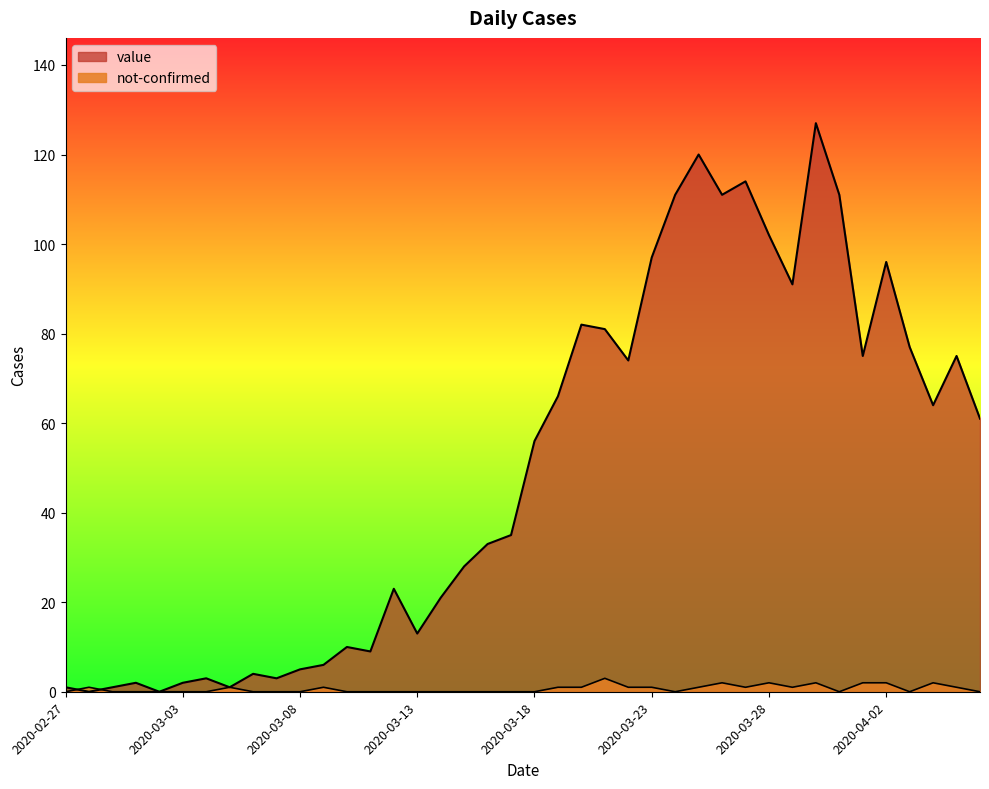

What is the spread (max minus min) of values at 2020-03-19?

65